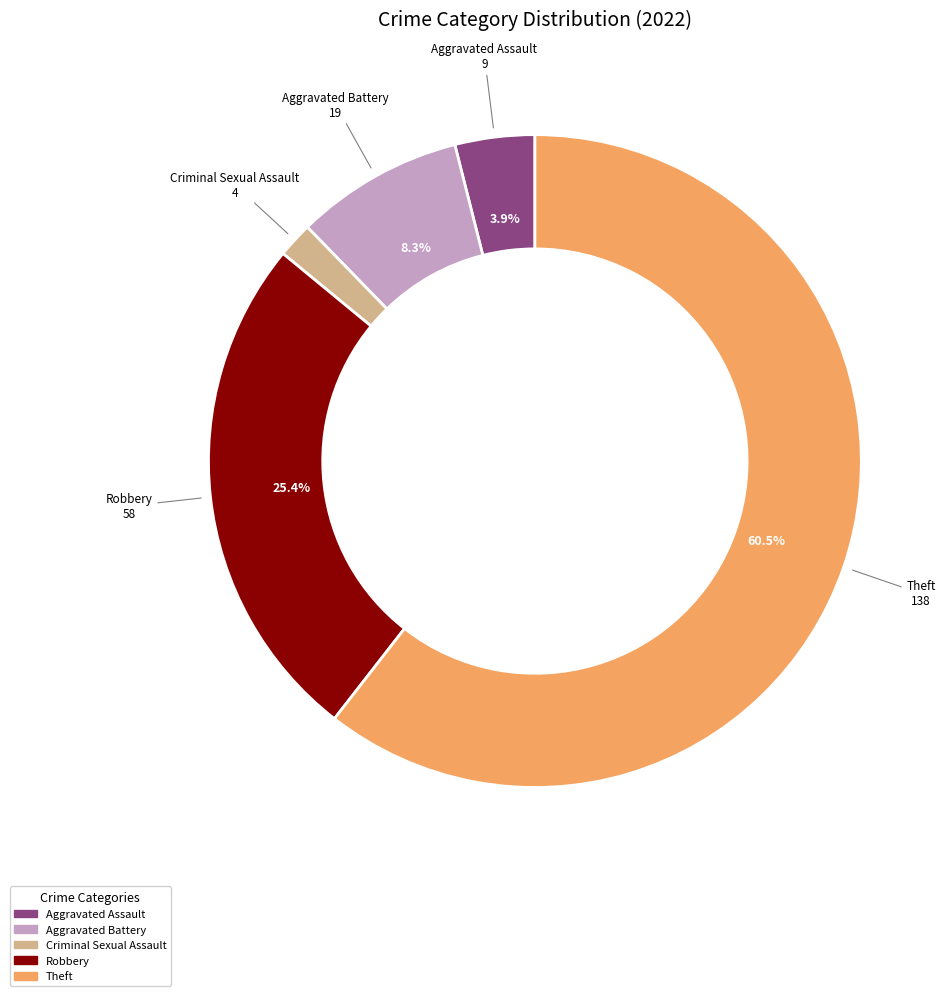

How many segments does this pie chart have?

5